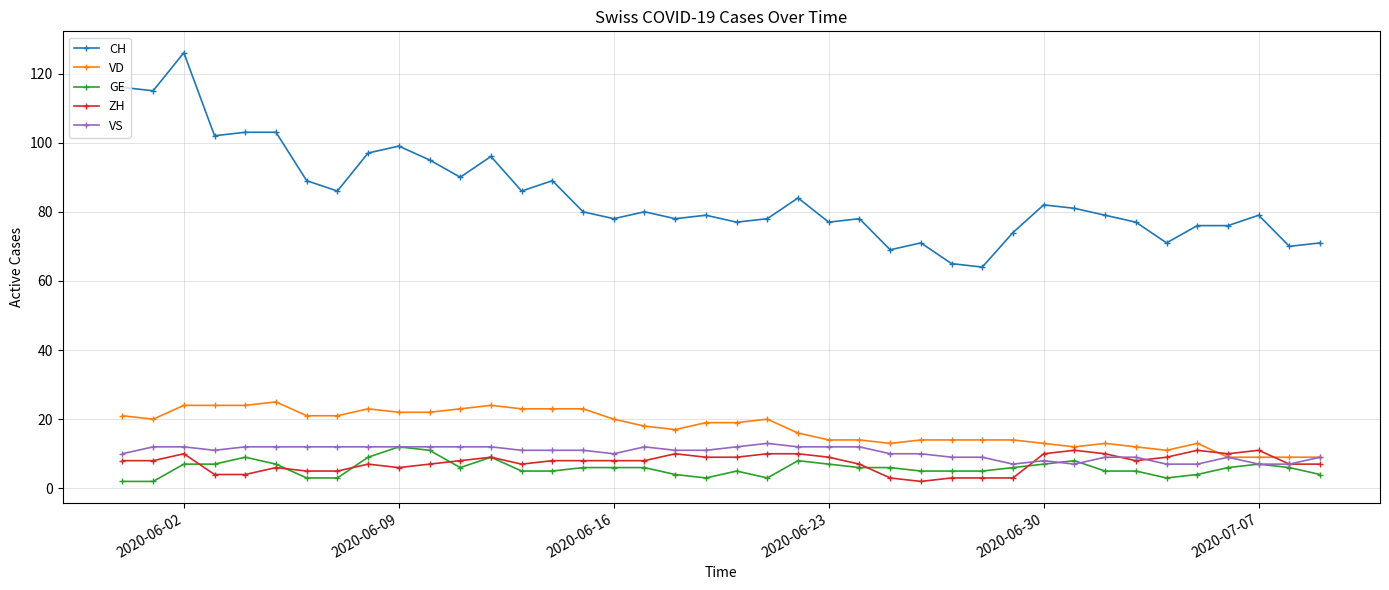

How many series are shown in this chart?

5